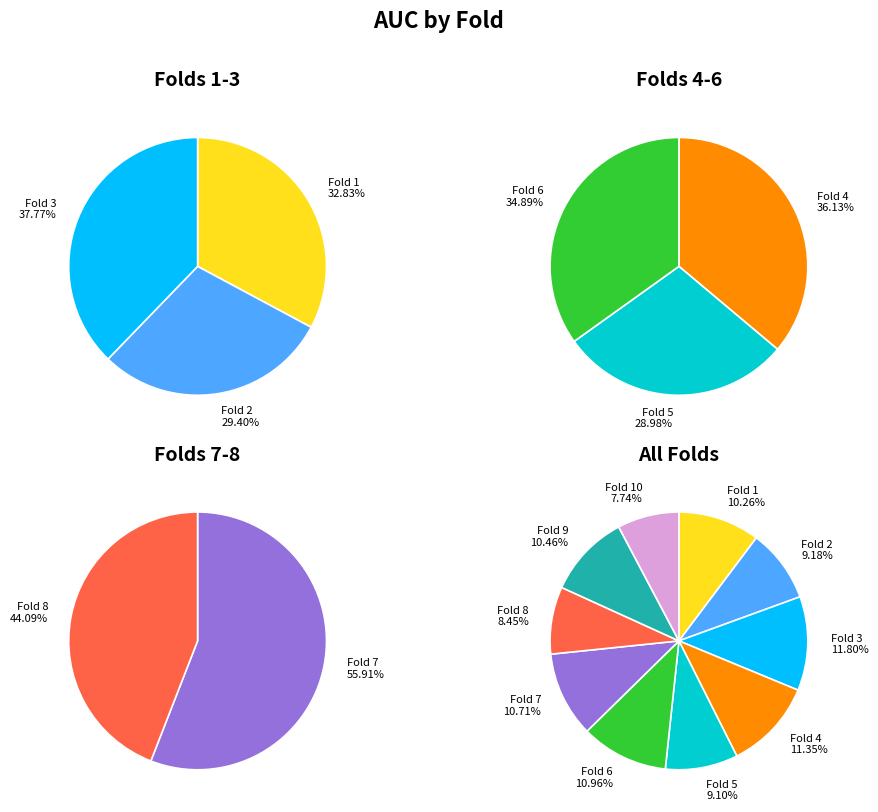

To the nearest percent, what is the combined percentage of Fold 1 and Fold 7?

21%